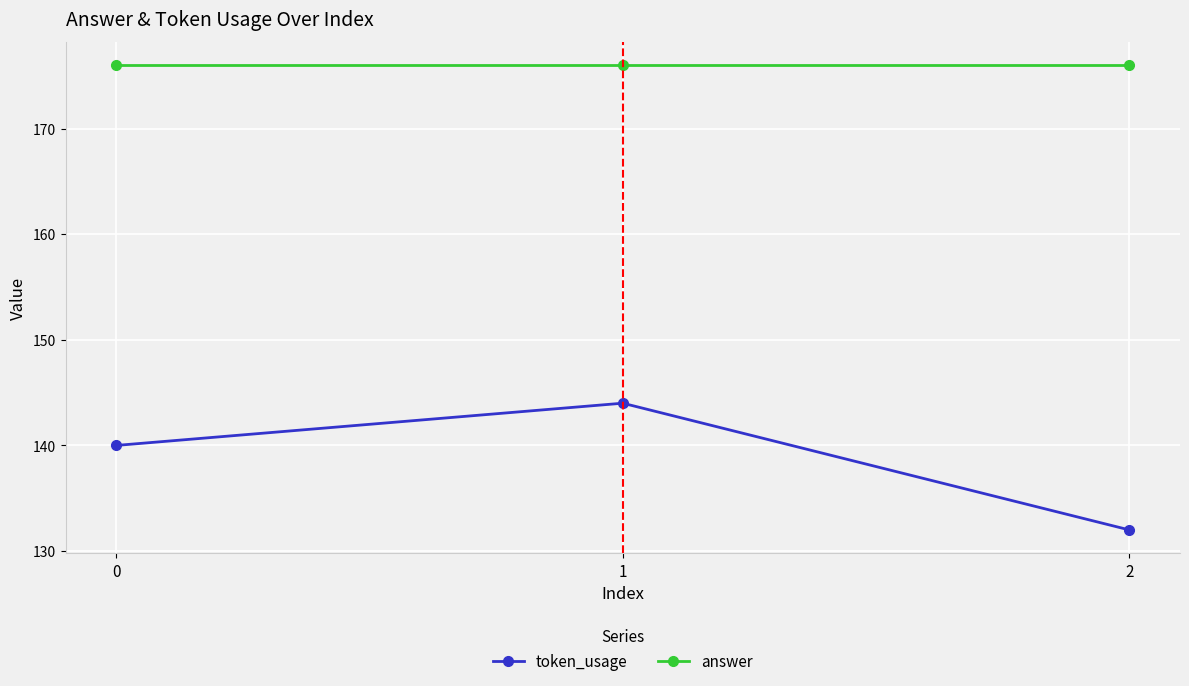

How many lines are shown in the chart?

2